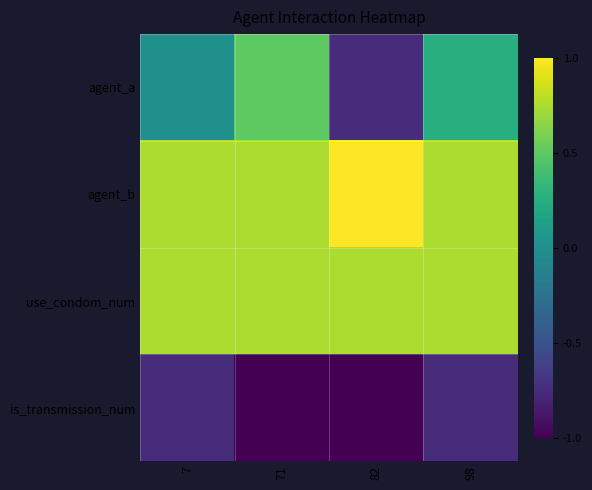

Reading right to left, transcribe all the data shown in this chart.

agent_a: 98=0.2	82=-0.8	71=0.5	7=0.0
agent_b: 98=0.8	82=1.0	71=0.8	7=0.8
use_condom_num: 98=0.8	82=0.8	71=0.8	7=0.8
is_transmission_num: 98=-0.8	82=-1.0	71=-1.0	7=-0.8